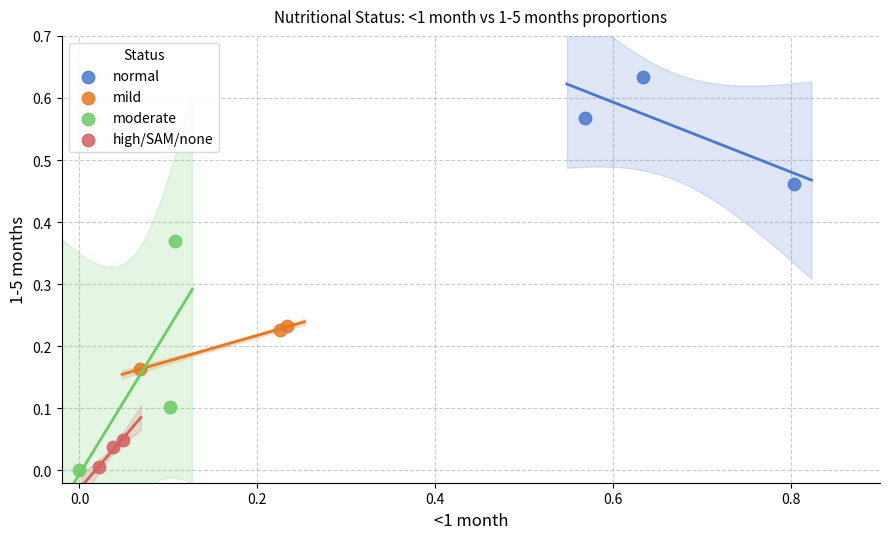

Which series contains the highest Y value?

normal